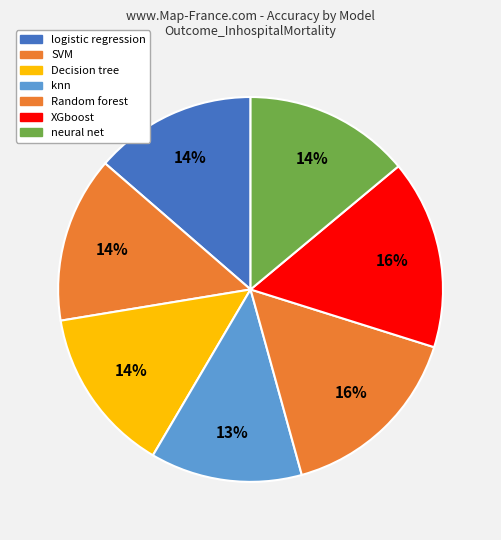

Is there any slice that represents more than half of the pie?

No